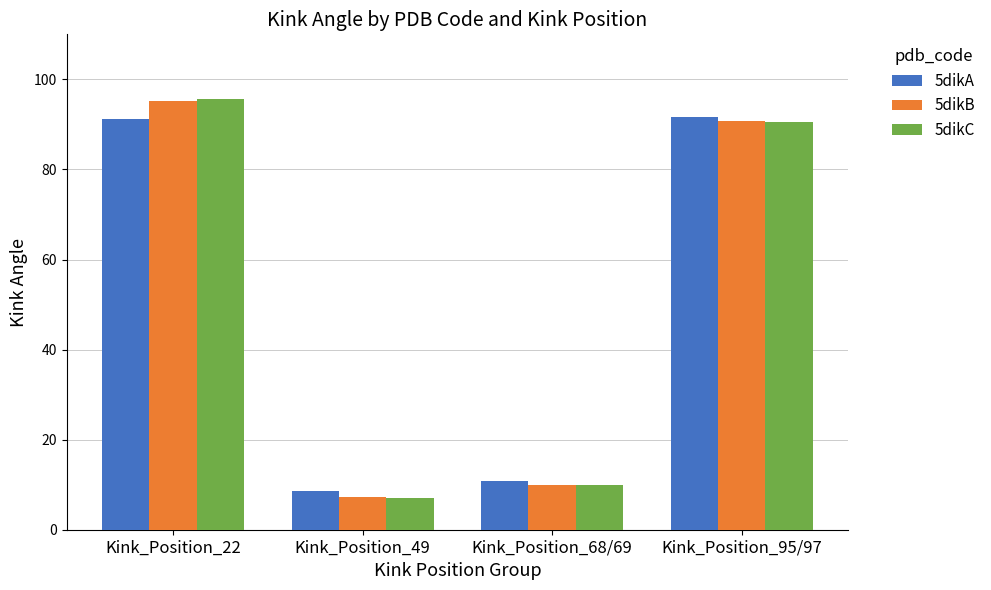

List the labels in order of 5dikB value, largest first.

Kink_Position_22, Kink_Position_95/97, Kink_Position_68/69, Kink_Position_49